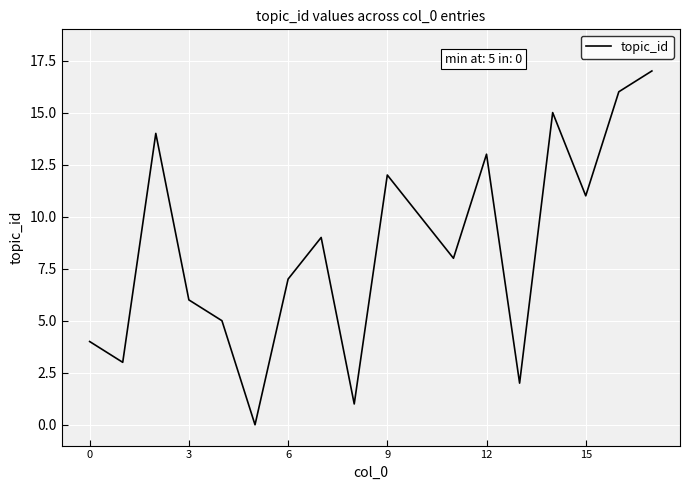

How many positive values are there?

17